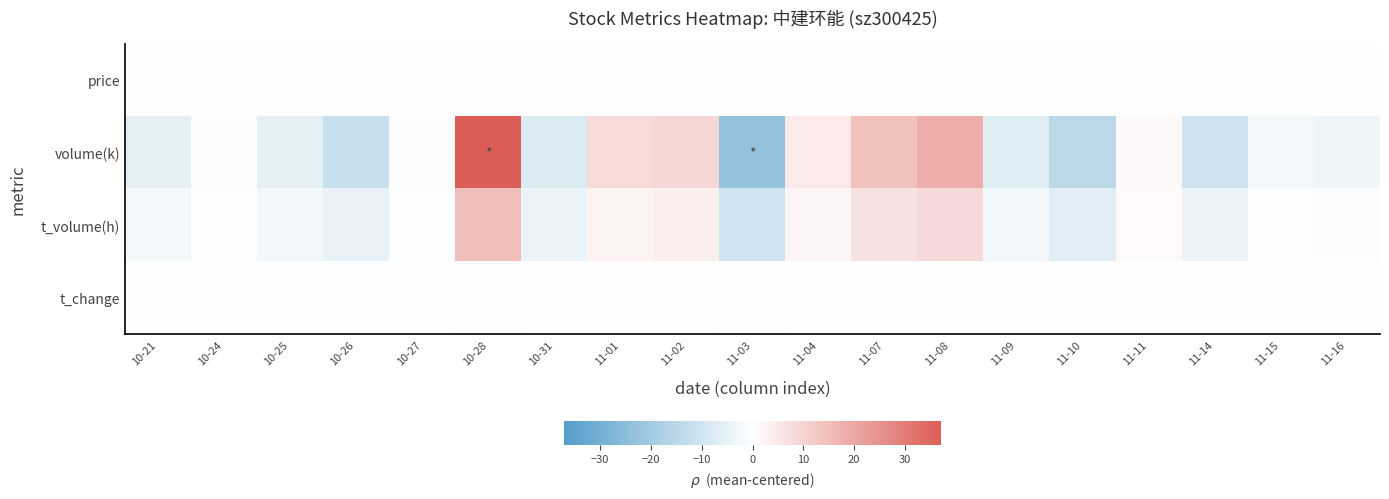

What is the spread (max minus min) of values at 11-10?

14.7